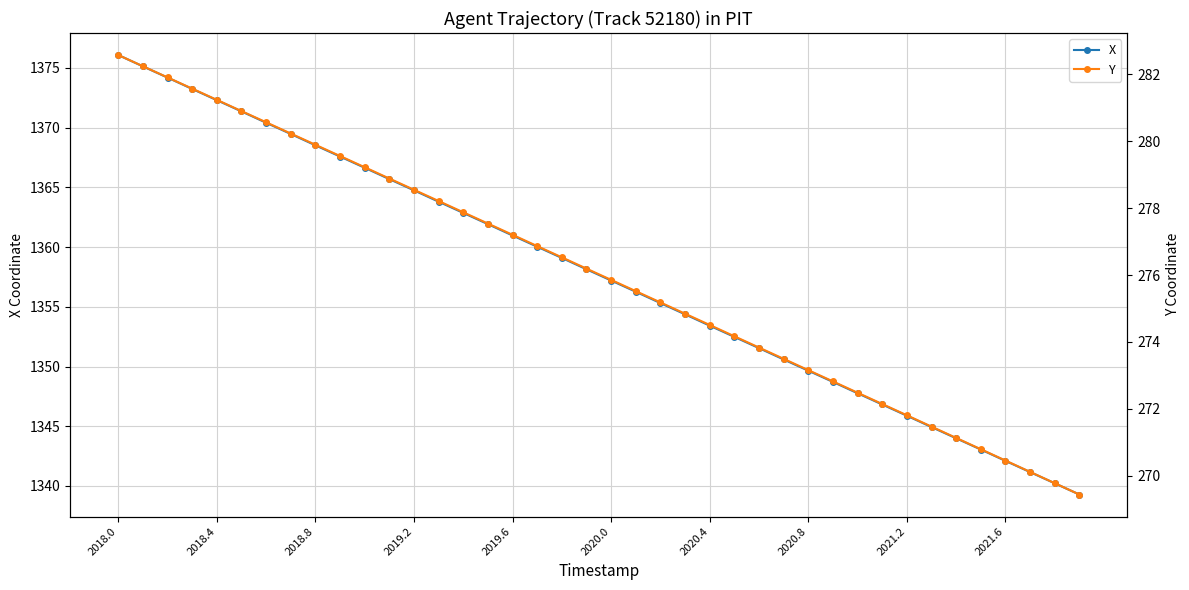

True or false: X has more than 0 points higher than both neighbors.

False